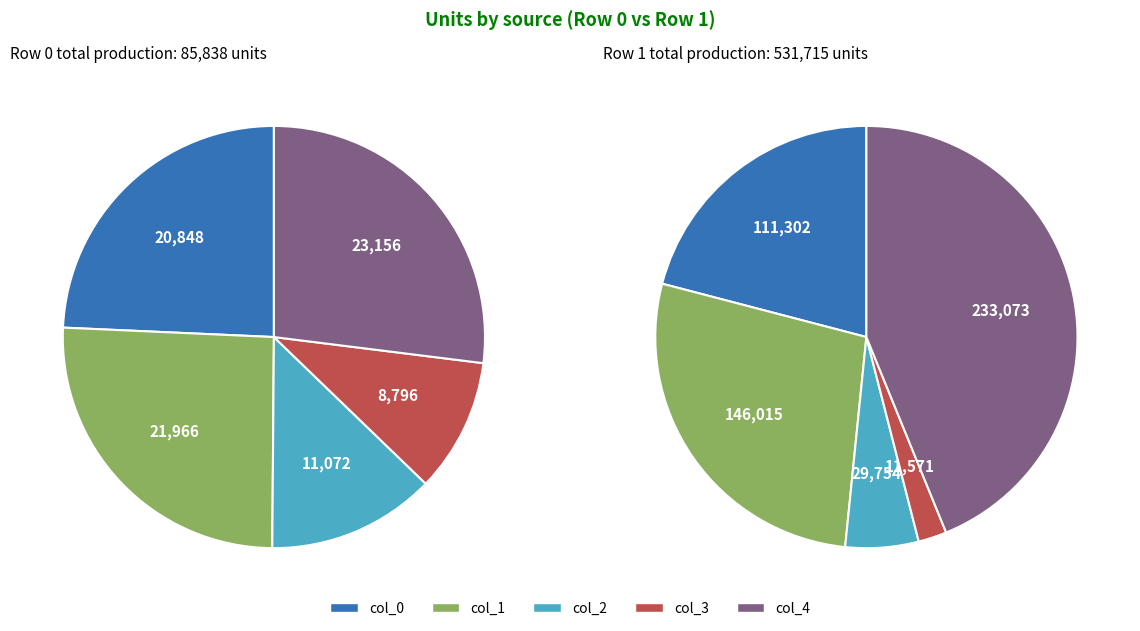

To the nearest percent, what is the average slice percentage?

10%